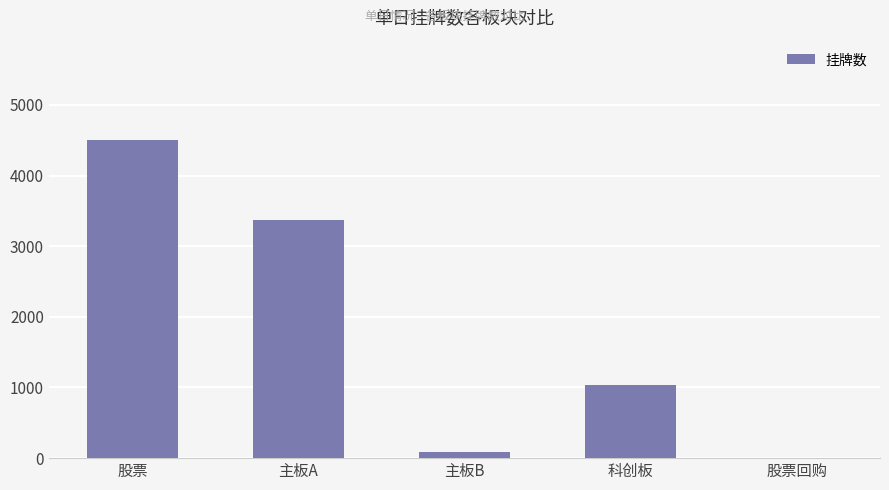

What is the sum of all values?

8996